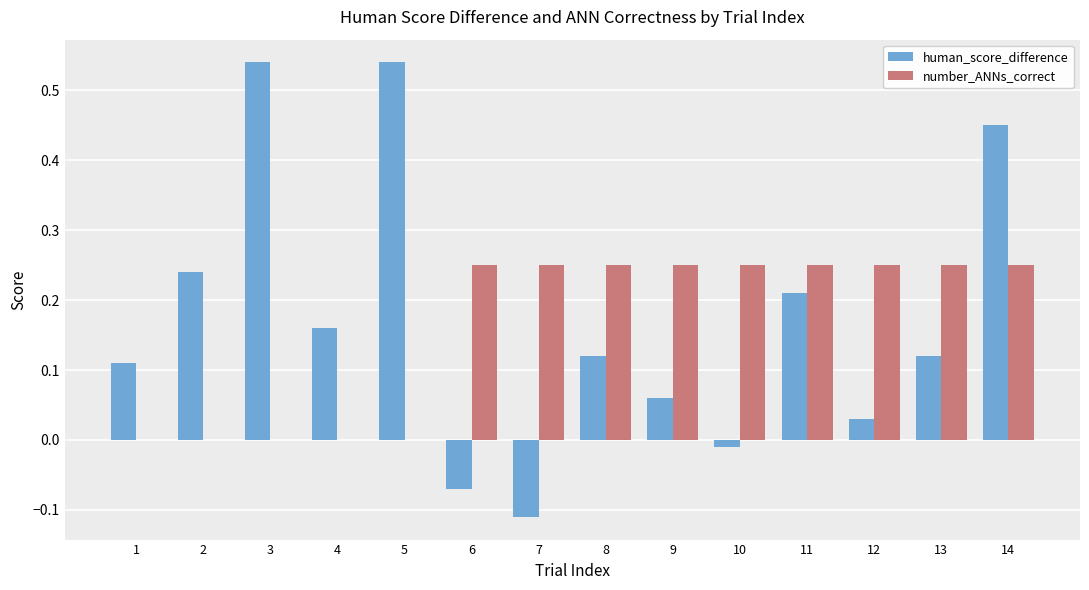

What is the sum of all human_score_difference values?

2.4